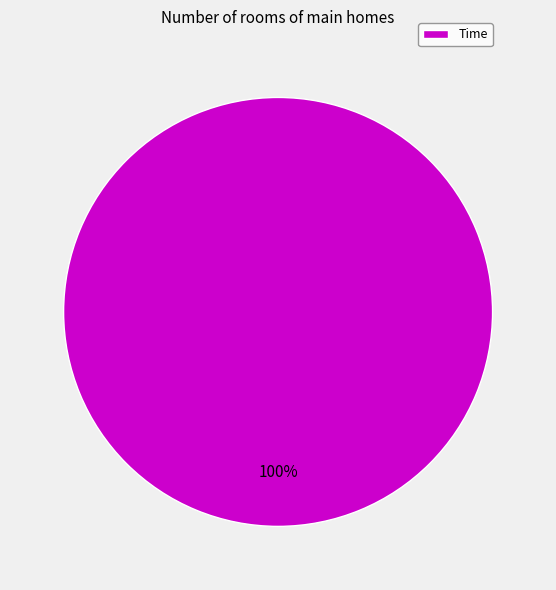

Is Time the majority of the pie?

Yes